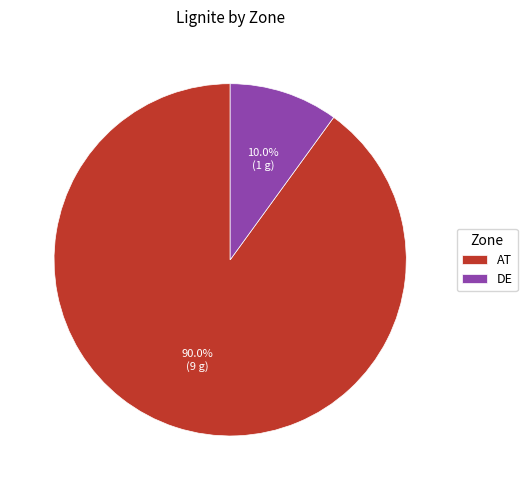

What is the largest slice in the pie chart?

AT